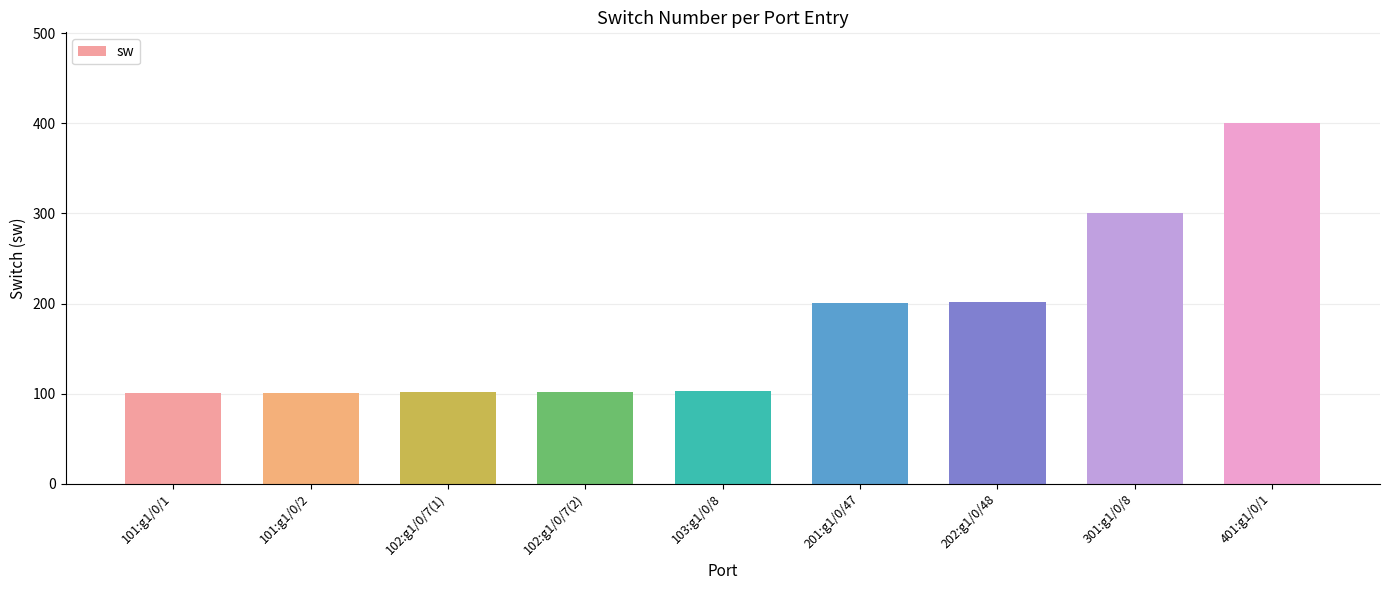

What is the average value?

179